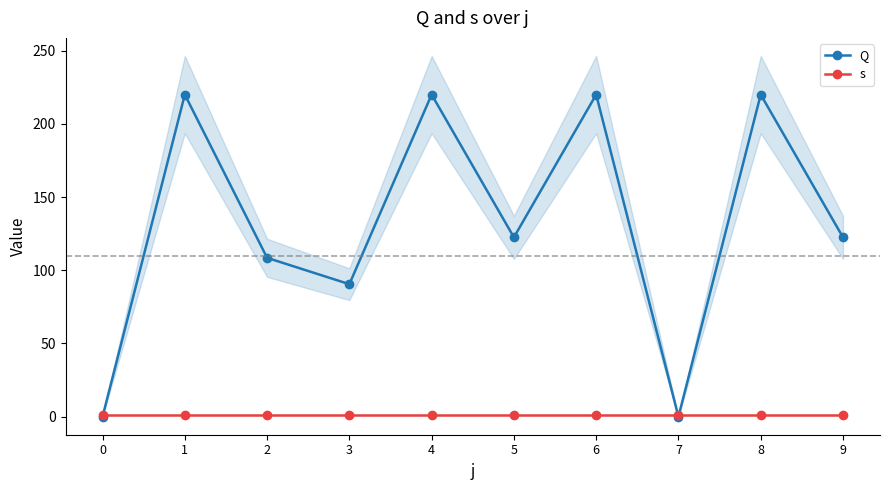

Which series changed the most between 2 and 5?

Q